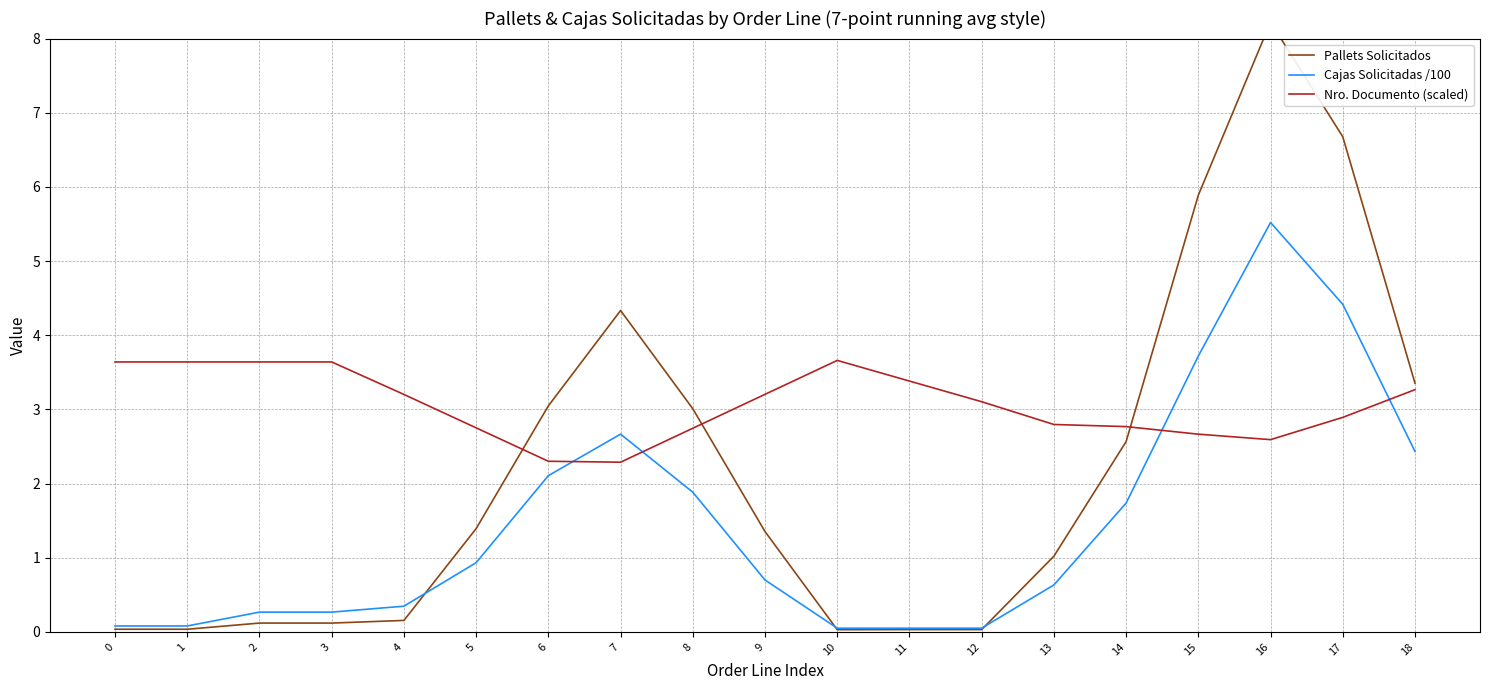

What is the value of the Nro. Documento (scaled) point at the 9th from the left?

2.7